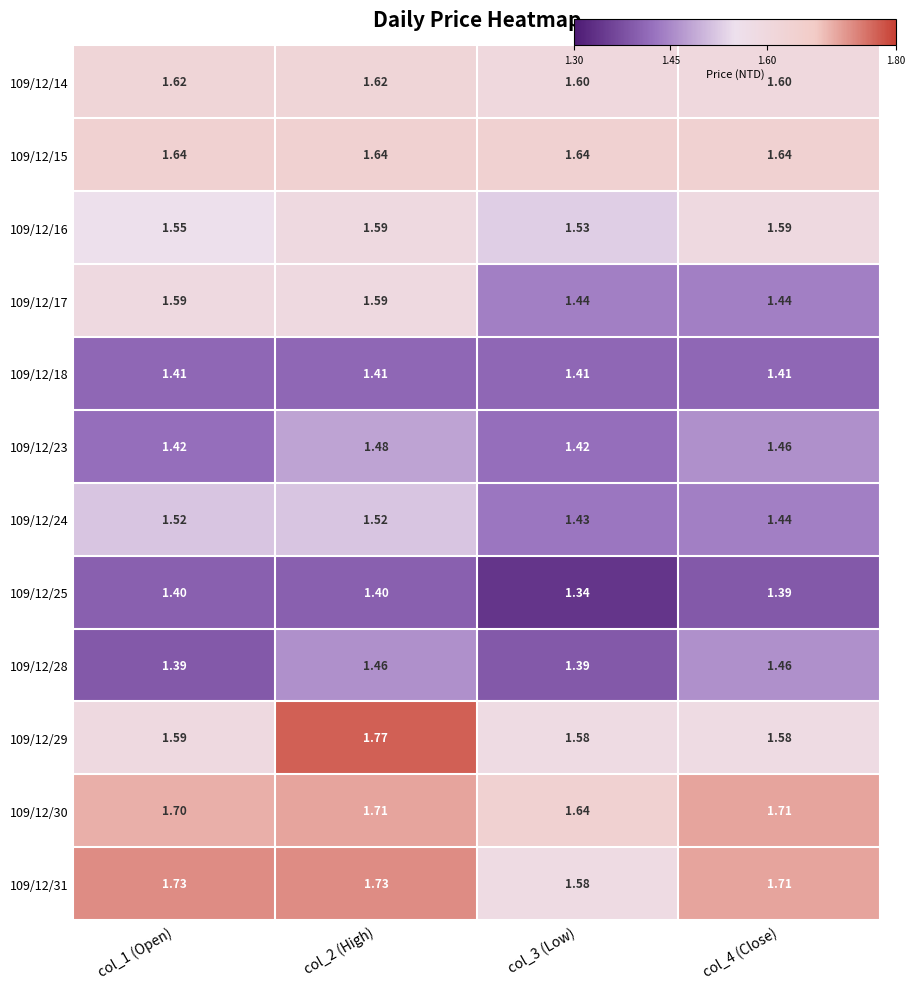

Is the value of 109/12/30 at col_4 (Close) greater than the value of 109/12/17 at col_2 (High)?

Yes